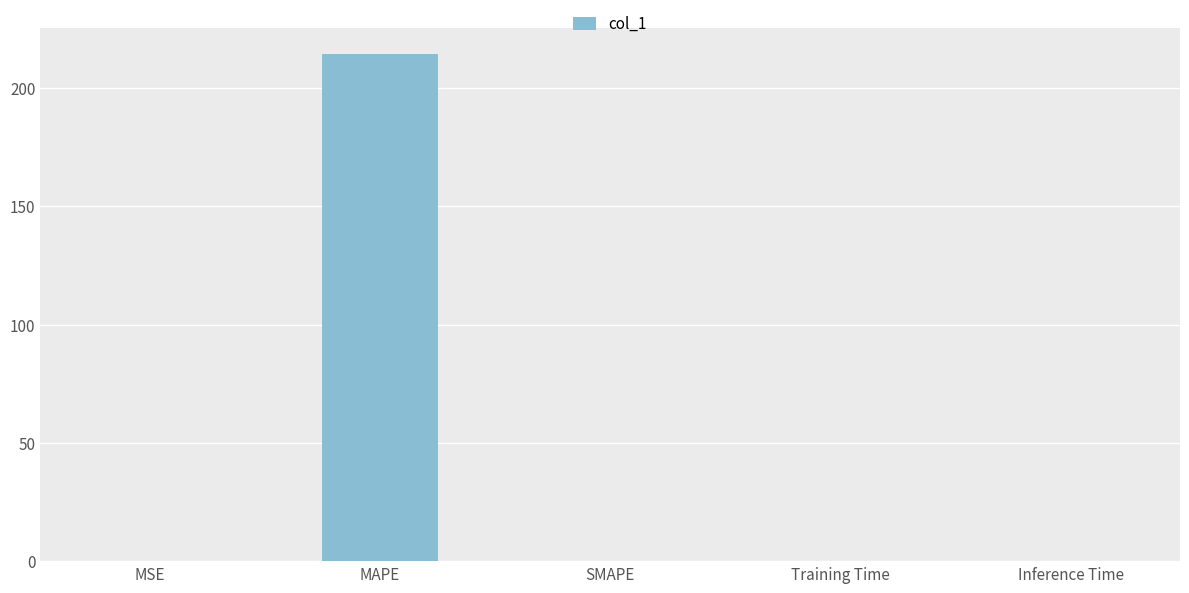

At which category does the chart reach its peak across all series?

MAPE